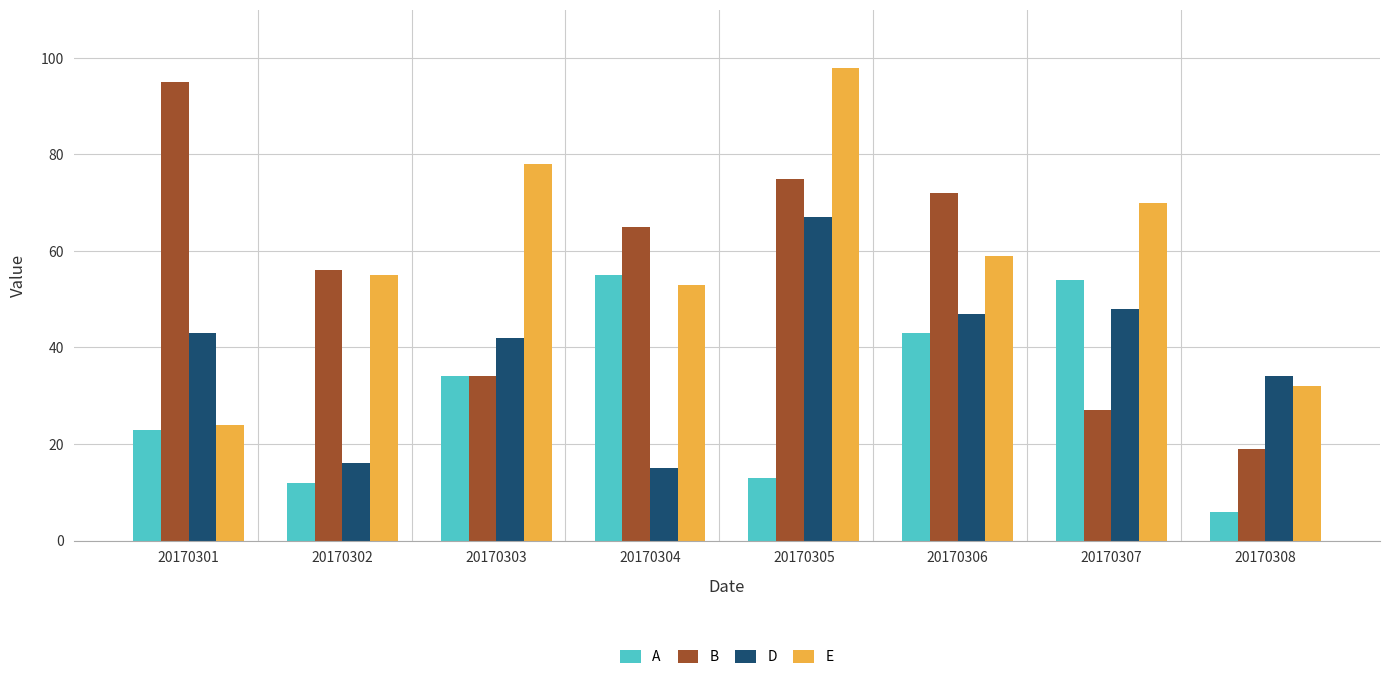

Where is D nearest to the value 41?

20170303